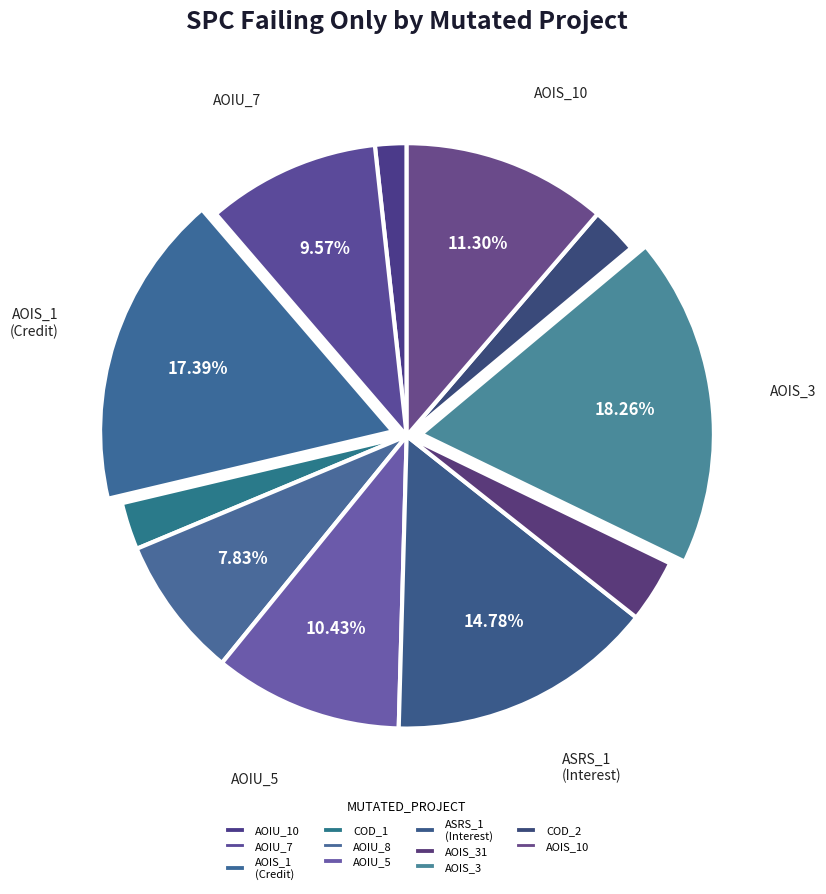

Count the number of slices in the pie.

11